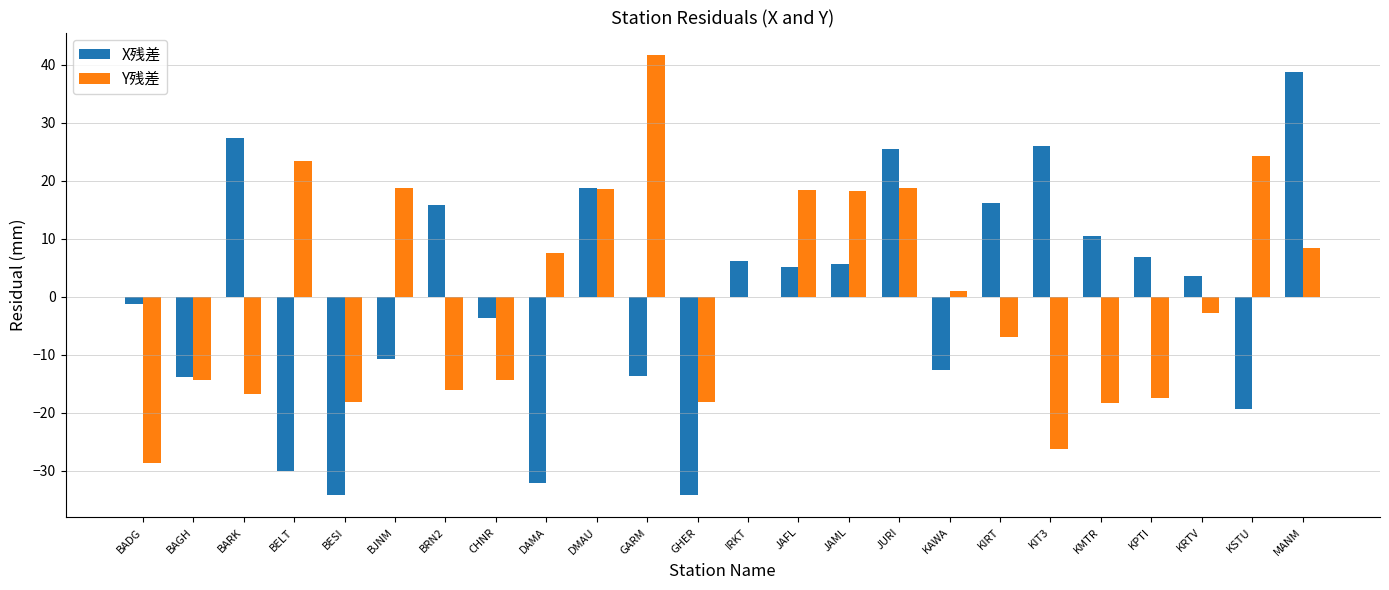

How many categories are shown in the chart?

24